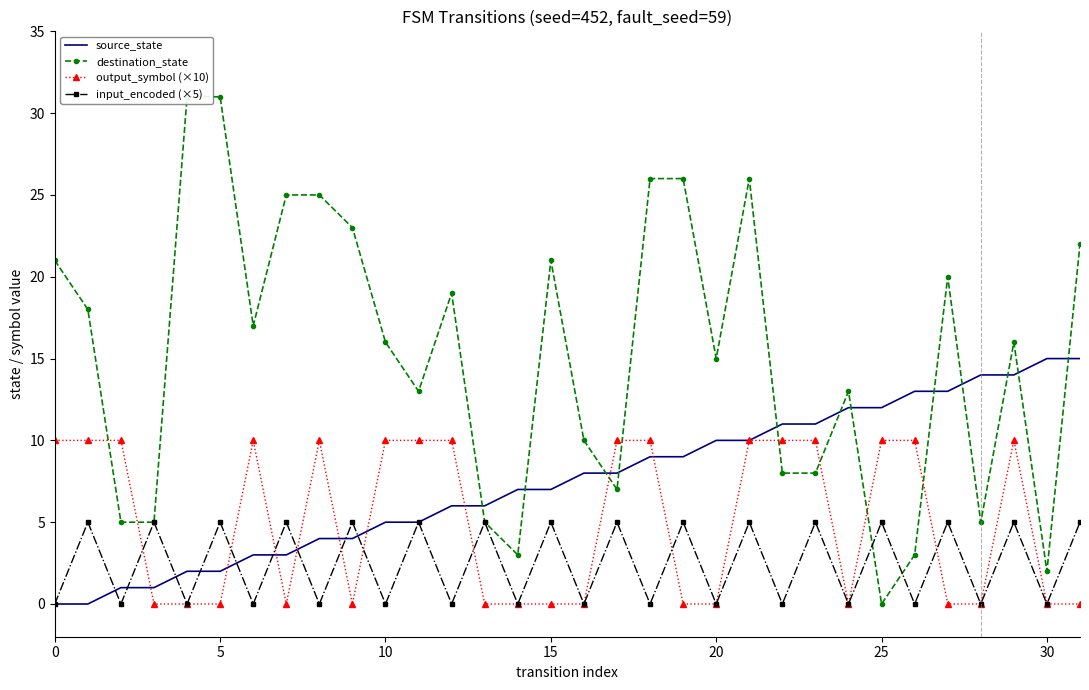

What is the highest value of the source_state series?

15